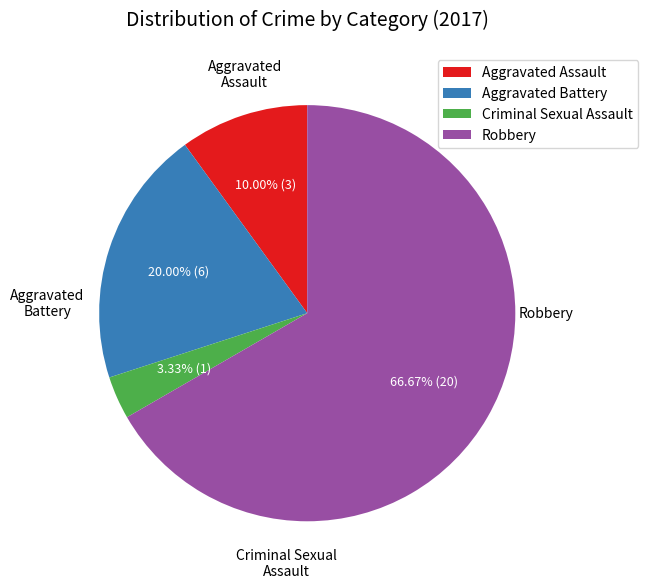

Does Robbery represent more than half of the total?

Yes